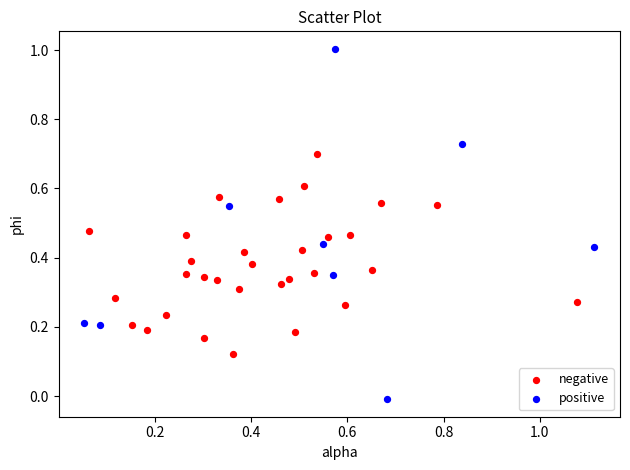

Which series has the largest Y range (max minus min)?

positive